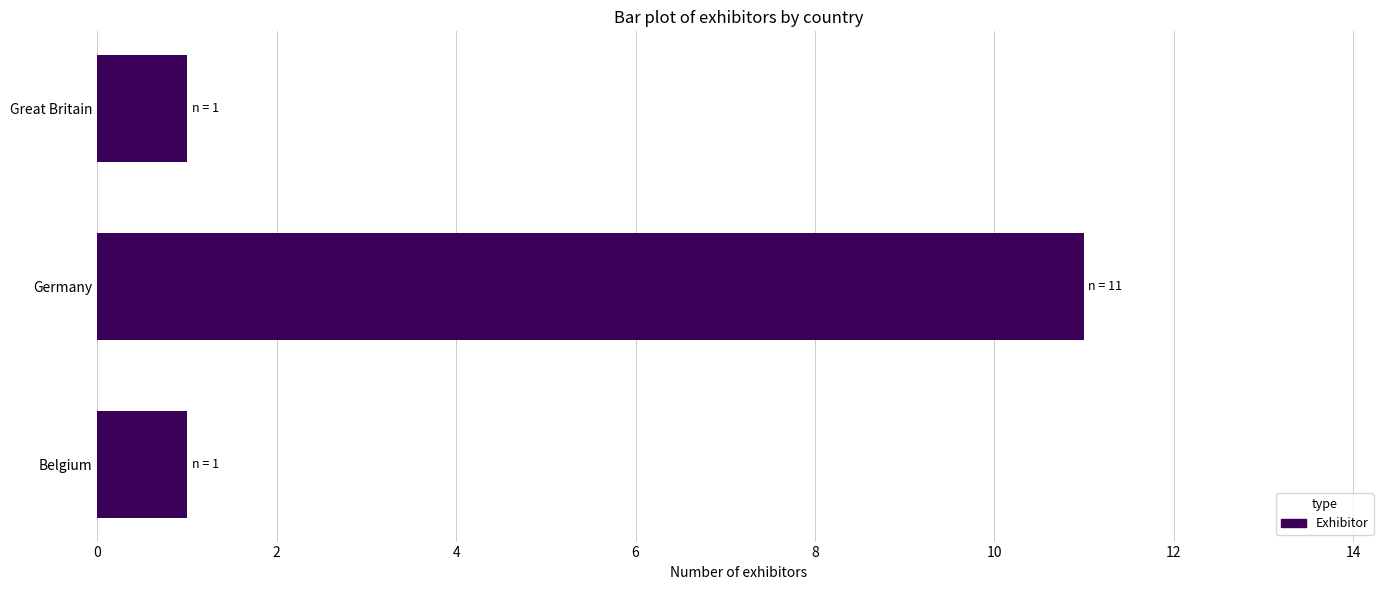

What value does the data have at Germany?

11